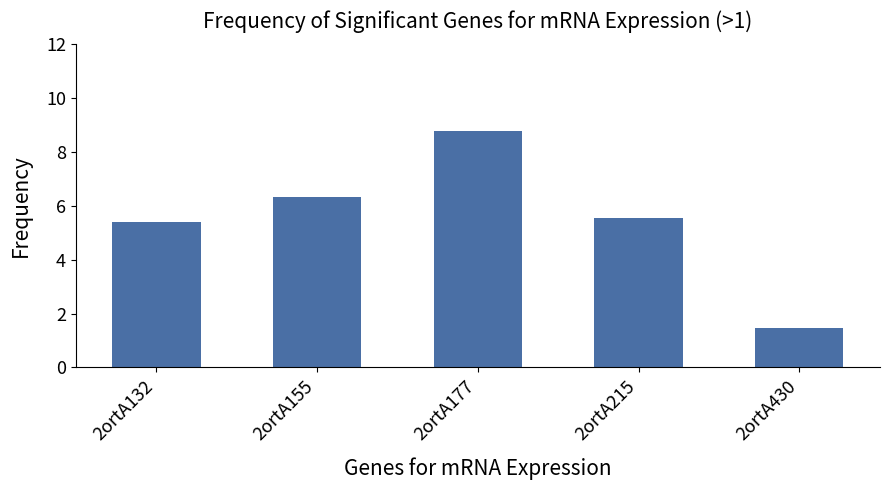

Which label corresponds to the smallest value in the chart?

2ortA430